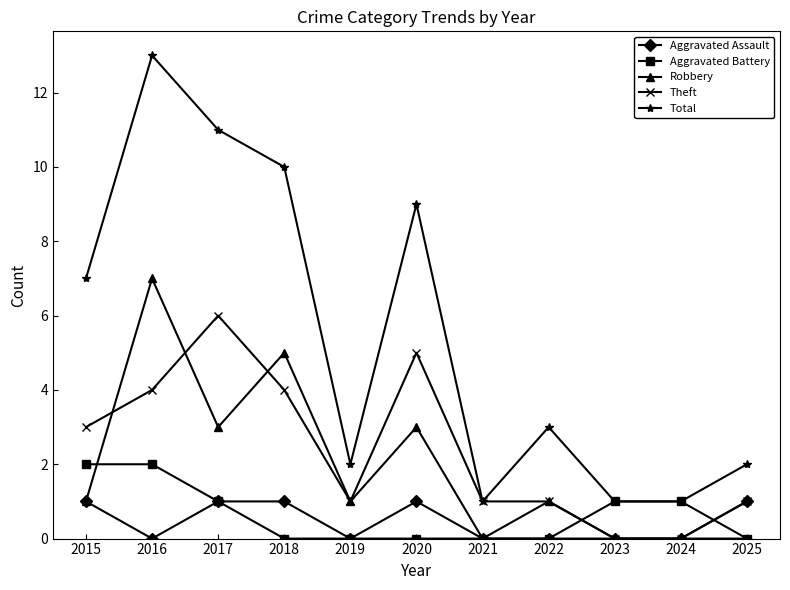

Reading left to right, transcribe all the data shown in this chart.

Aggravated Assault: 1	0	1	1	0	1	0	0	0	0	1
Aggravated Battery: 2	2	1	0	0	0	0	0	1	1	0
Robbery: 1	7	3	5	1	3	0	1	0	0	0
Theft: 3	4	6	4	1	5	1	1	0	0	1
Total: 7	13	11	10	2	9	1	3	1	1	2